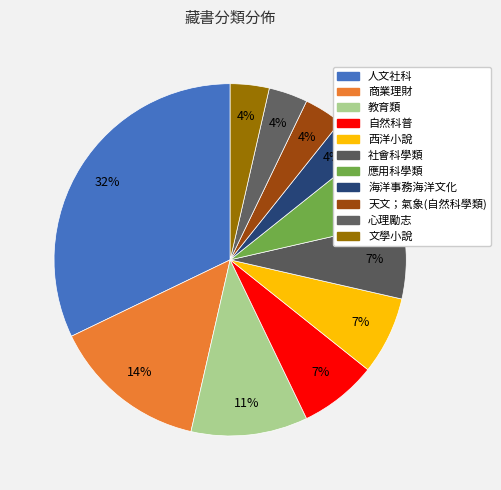

Which slice is the smallest?

海洋事務海洋文化